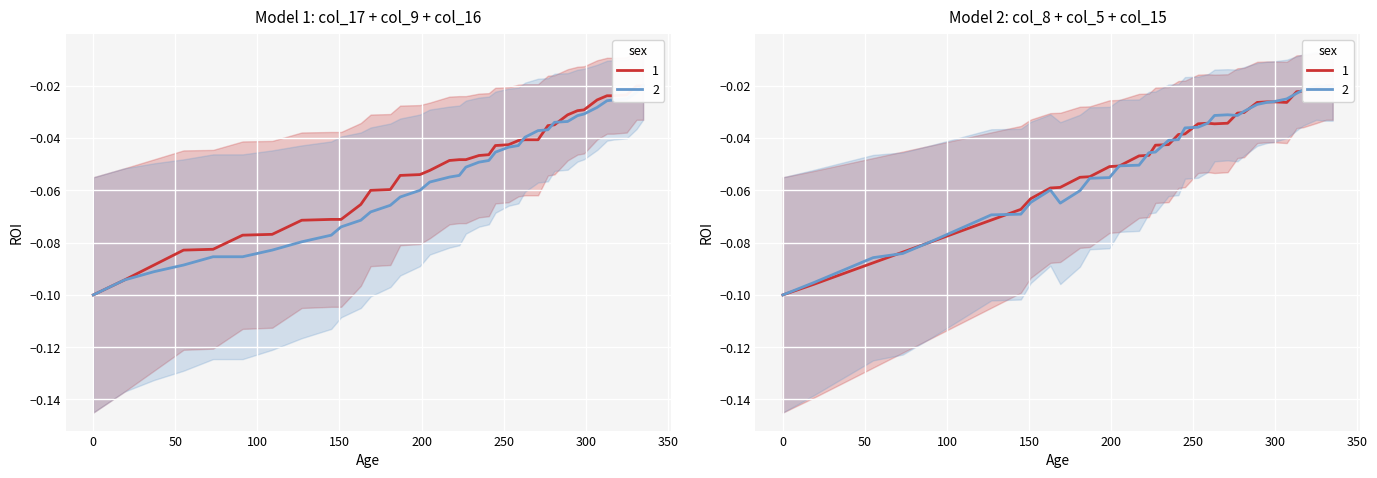

At which category is the sum across all series the highest?

335